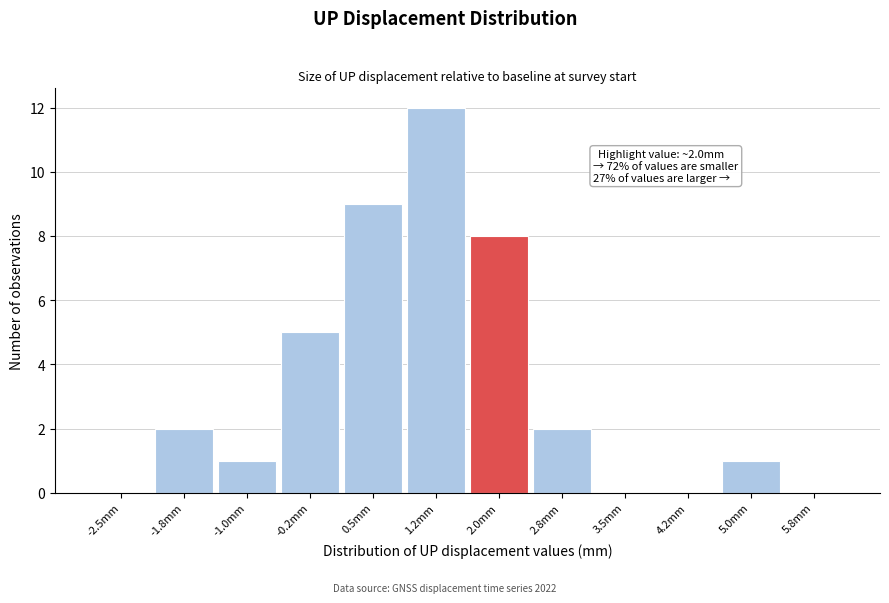

Reading right to left, what are all the values shown in this chart?

5.8mm=0	5.0mm=1	4.2mm=0	3.5mm=0	2.8mm=2	2.0mm=8	1.2mm=12	0.5mm=9	-0.2mm=5	-1.0mm=1	-1.8mm=2	-2.5mm=0